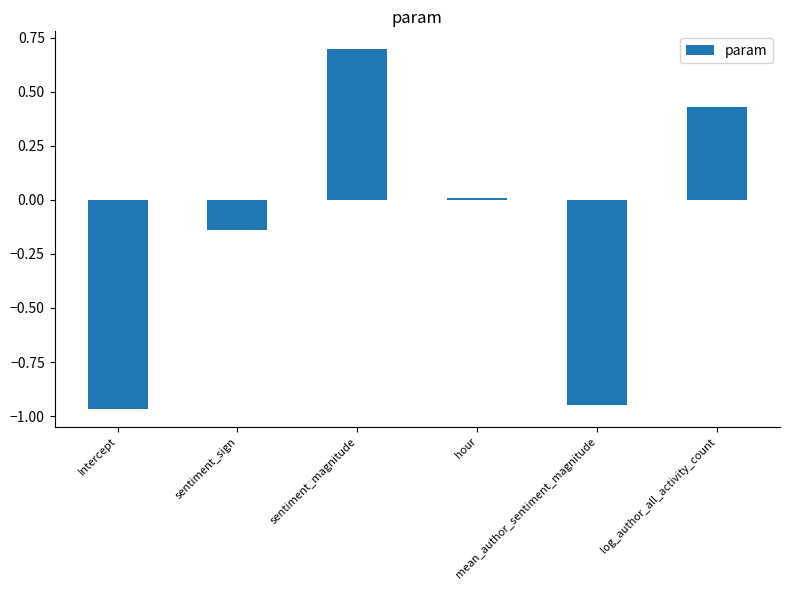

At which label is the value closest to 0?

hour